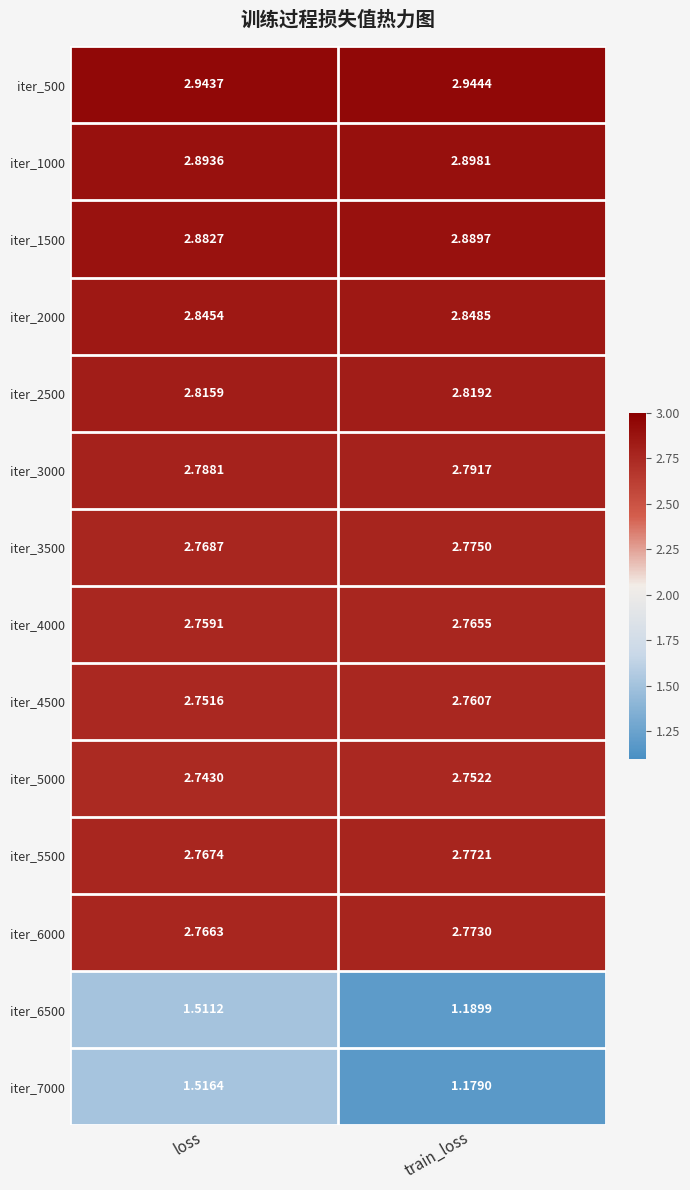

At which label is iter_500 closest to 2?

loss